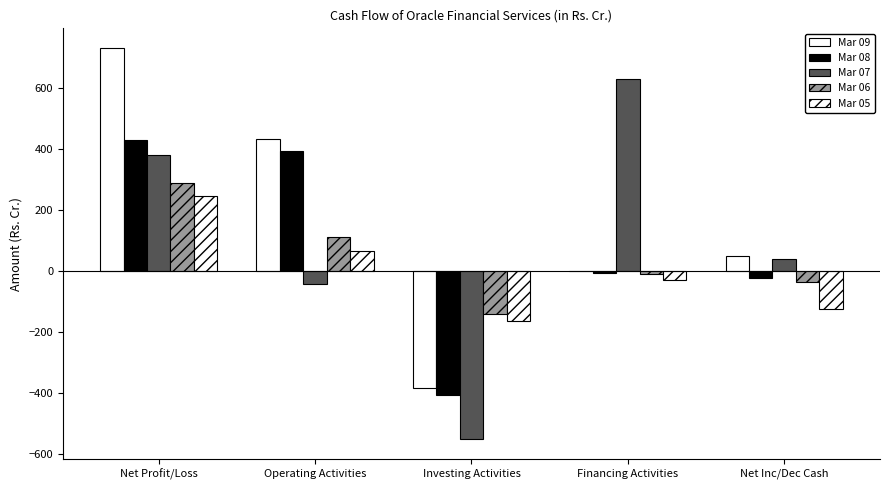

What is the difference between the Mar 08 values at Net Inc/Dec Cash and Net Profit/Loss?

452.9